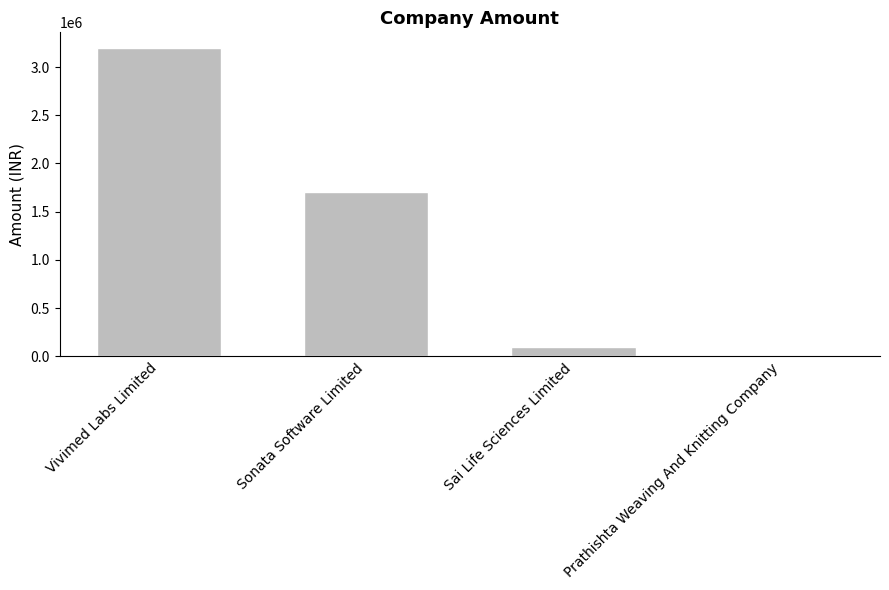

Is it true that the value at Prathishta Weaving And Knitting Company is 1842149?

False